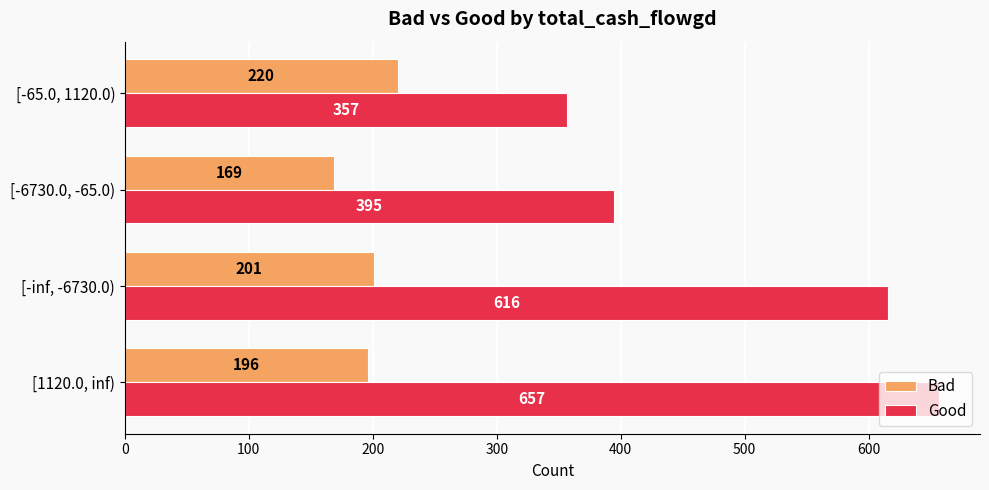

What value does the Good series have at [-inf, -6730.0)?

616